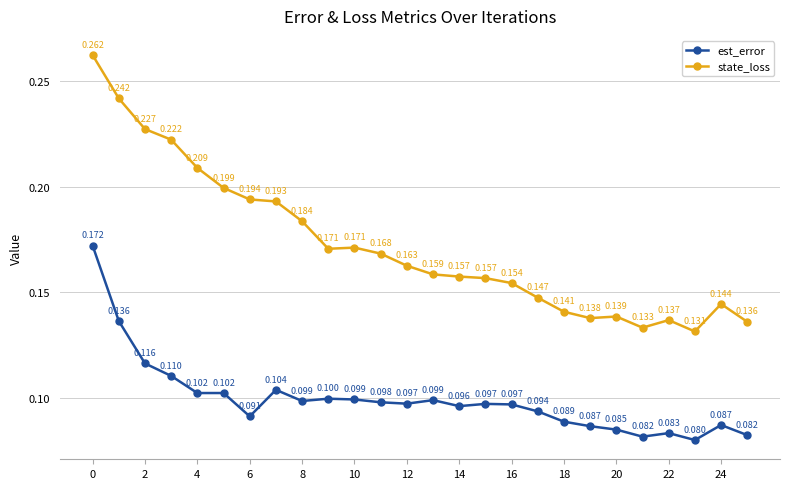

What is the value of the est_error point at the 23rd from the left?

0.1